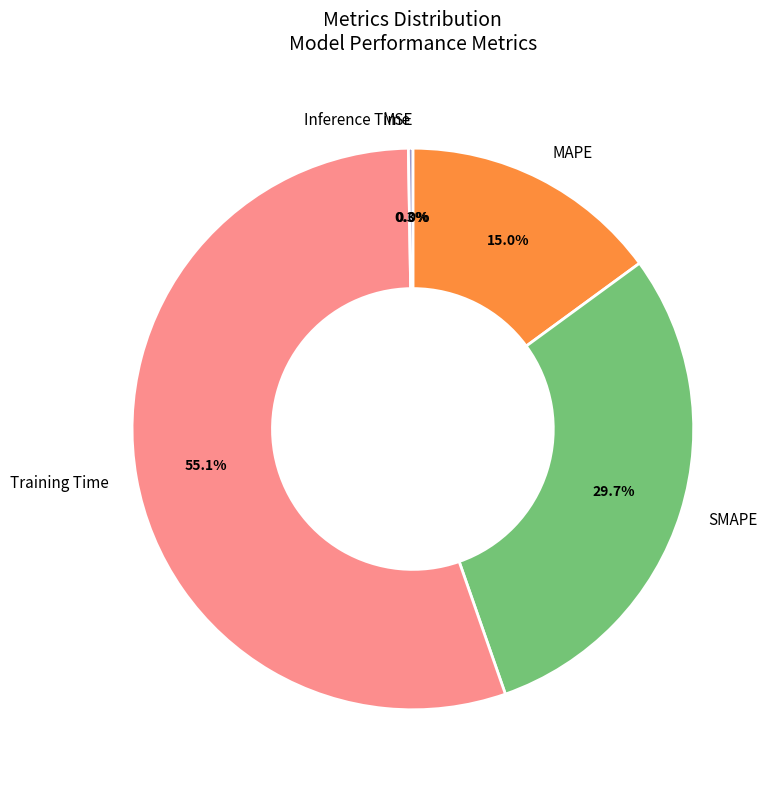

To the nearest percent, what is the difference between the largest and smallest slice percentages?

55%